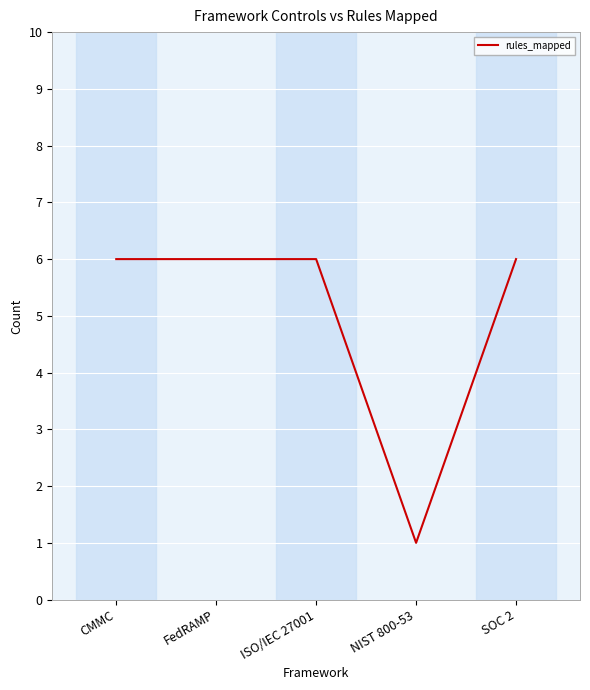

What is the sum of the values at NIST 800-53 and ISO/IEC 27001?

7